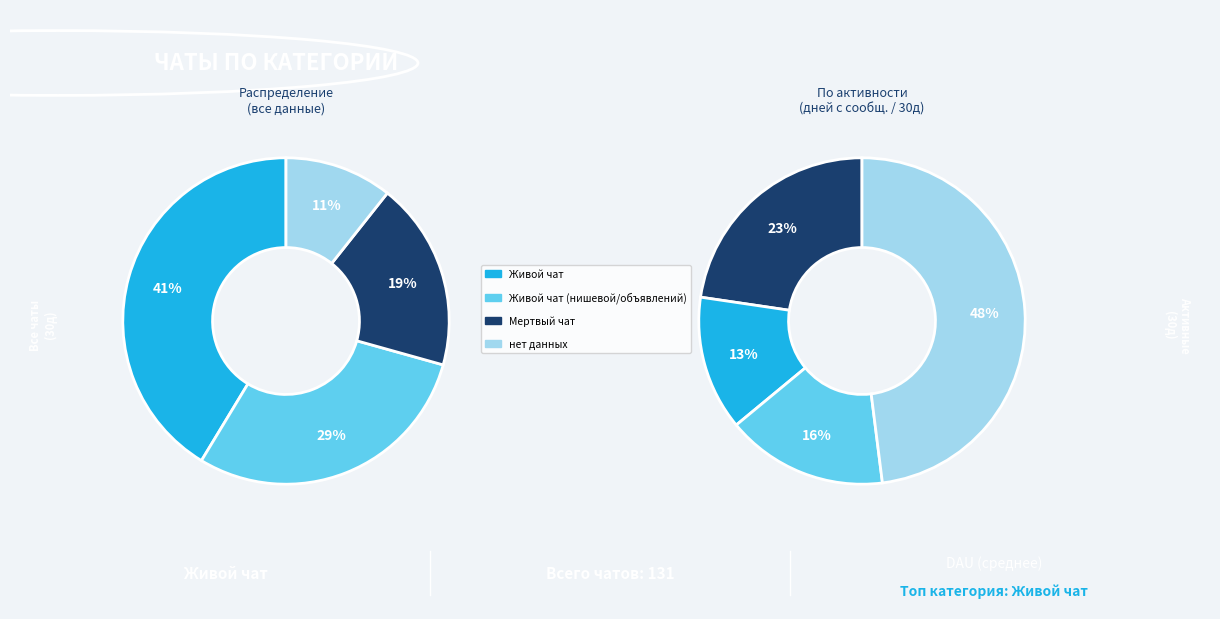

To the nearest percent, what percentage of the pie is Живой чат?

41%